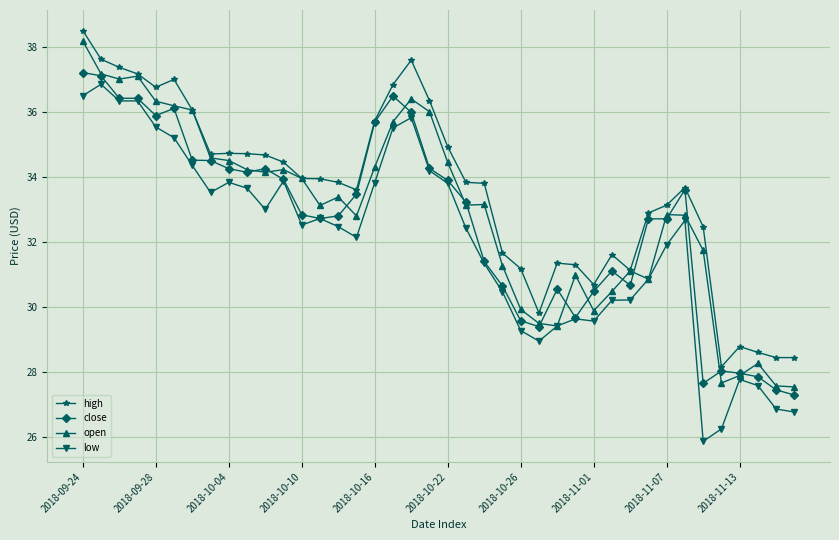

Which series has the largest total across all categories?

high